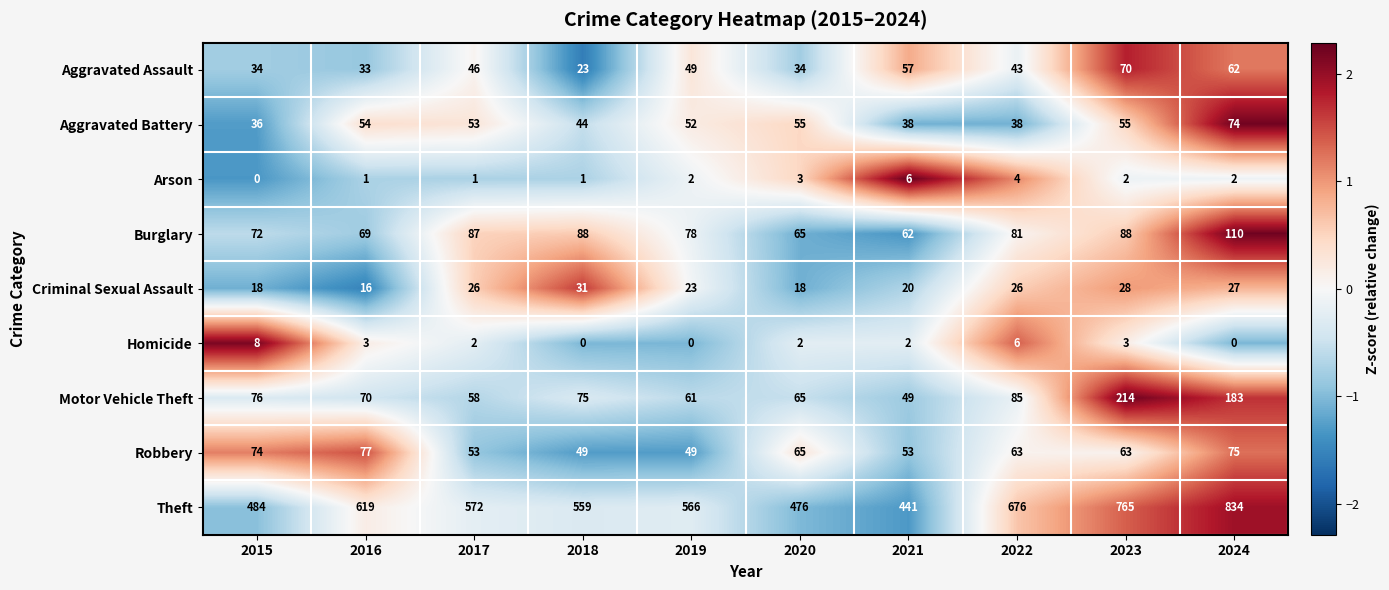

Which series changed the most between 2015 and 2023?

Theft